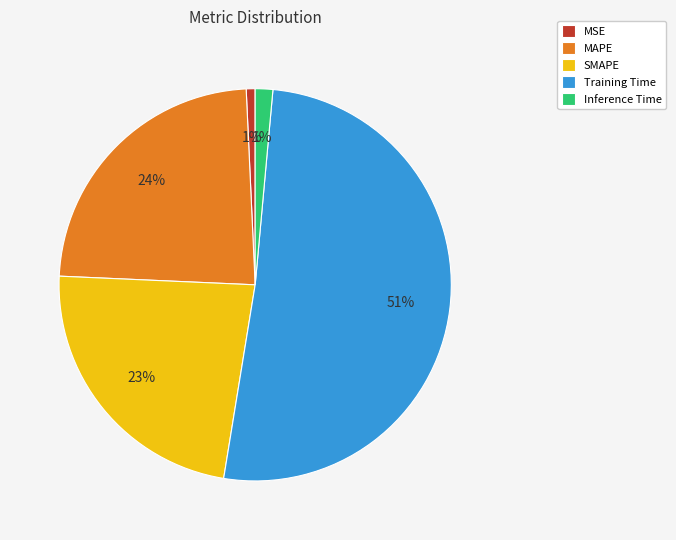

Which slice is the largest?

Training Time